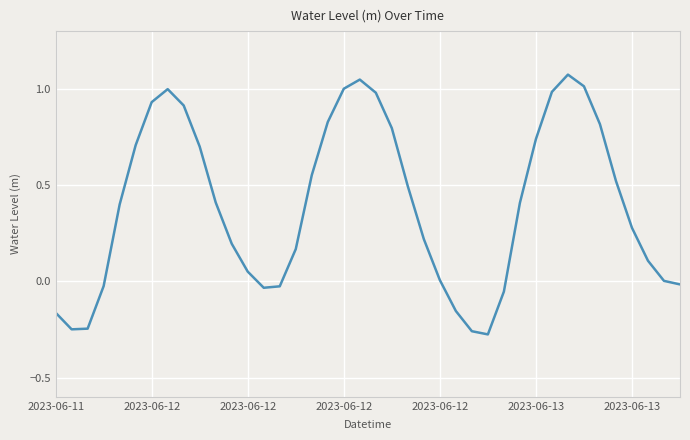

What is the difference between the maximum and minimum values?

1.3